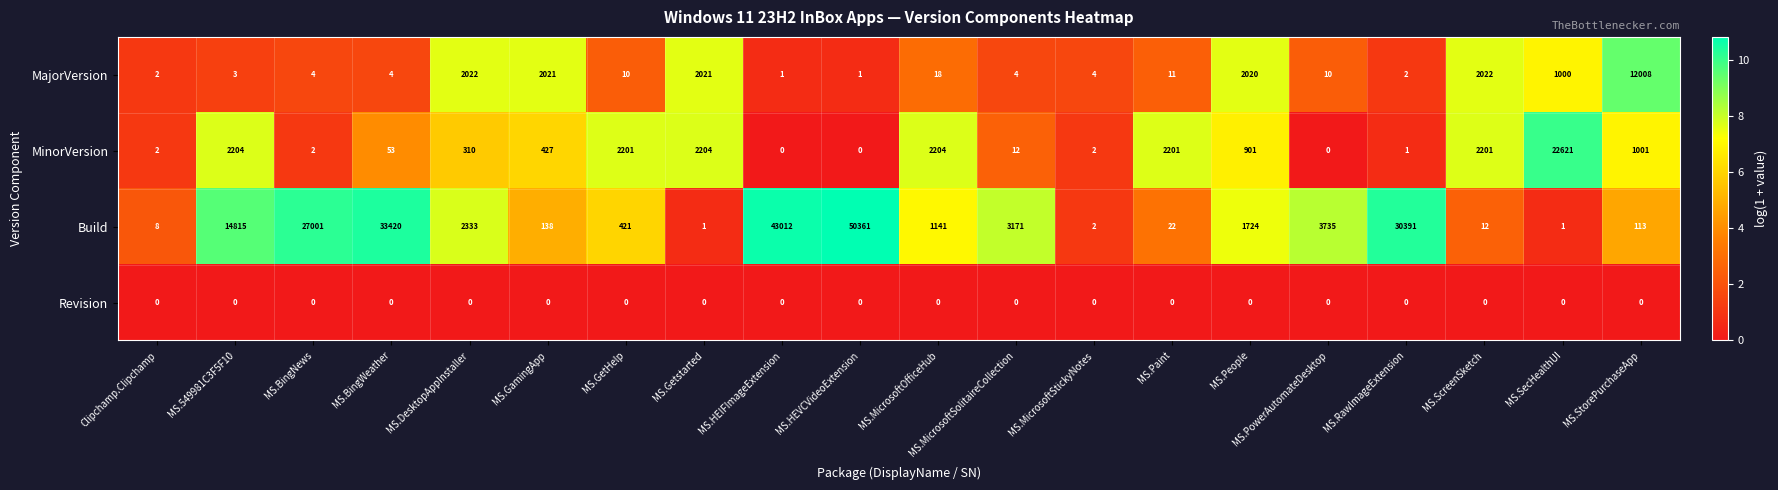

Which series has the widest spread of values?

Build